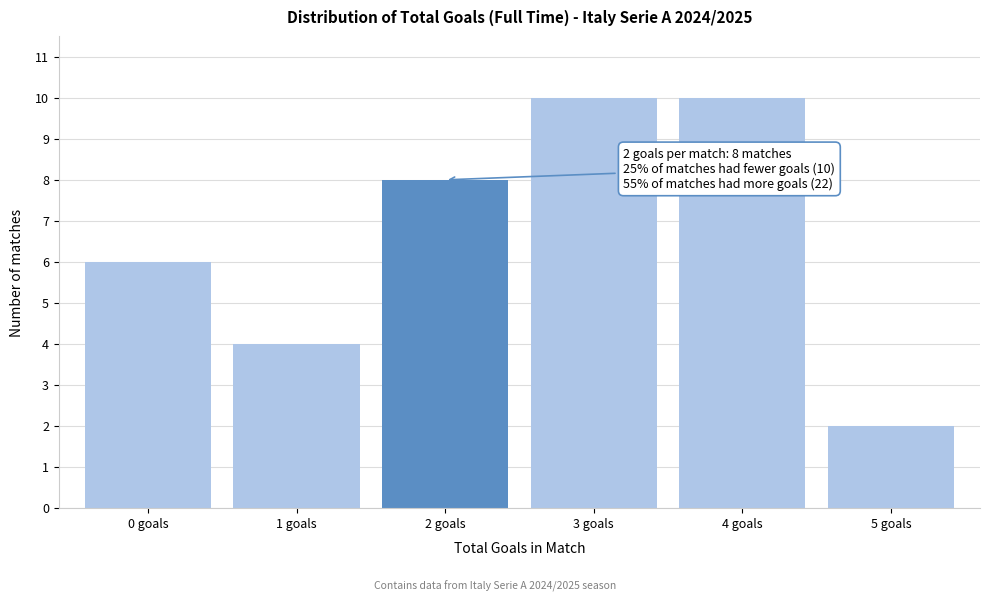

Reading left to right, what are all the values shown in this chart?

6	4	8	10	10	2